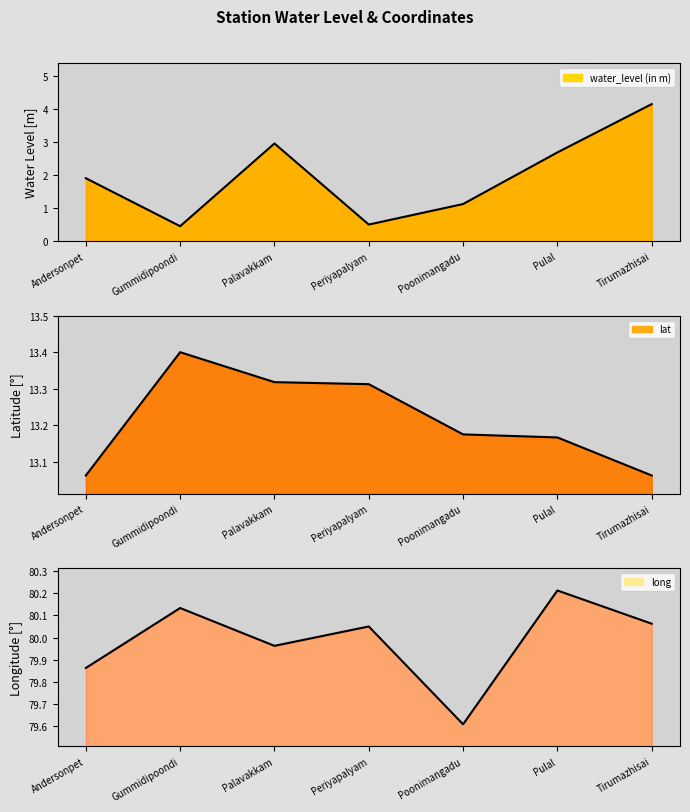

What is the value of the lat point at the 4th from the left?

13.3